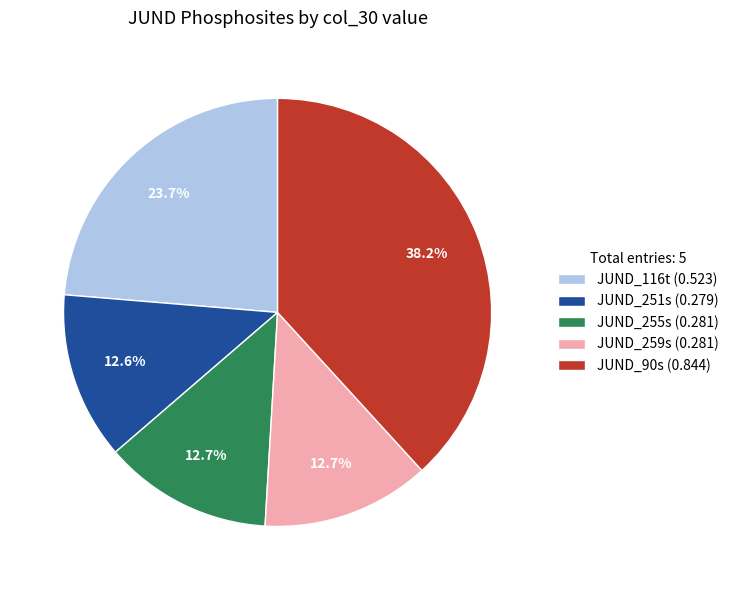

Which slice is the largest?

JUND_90s